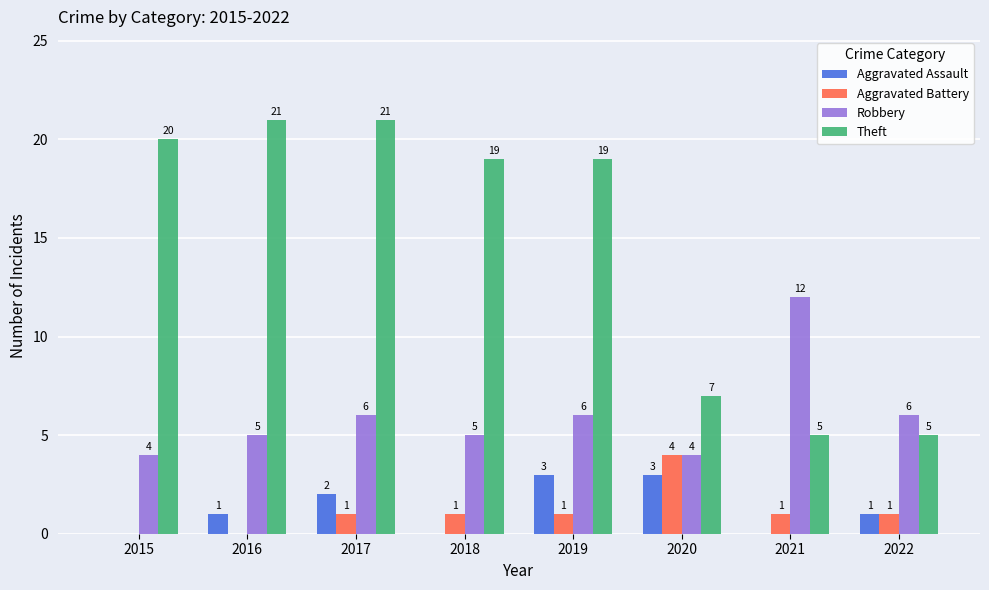

What is the sum of all Robbery values?

48